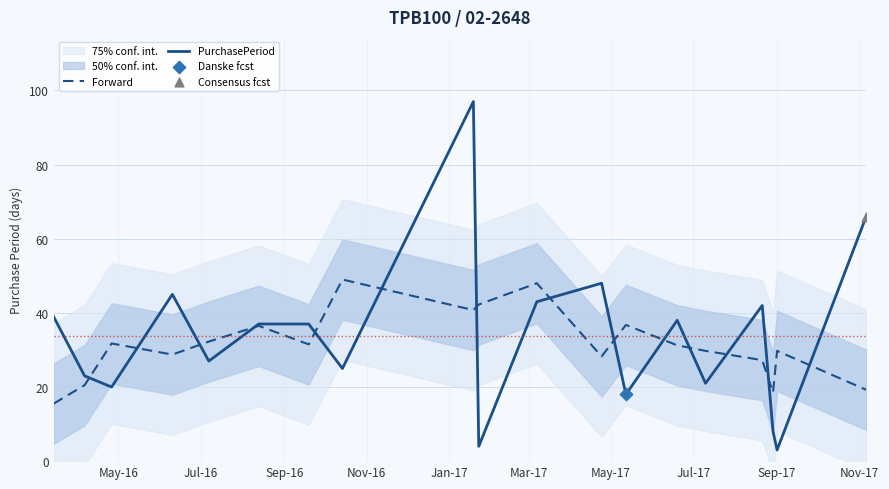

What is the highest value of the Forward series?

49.0